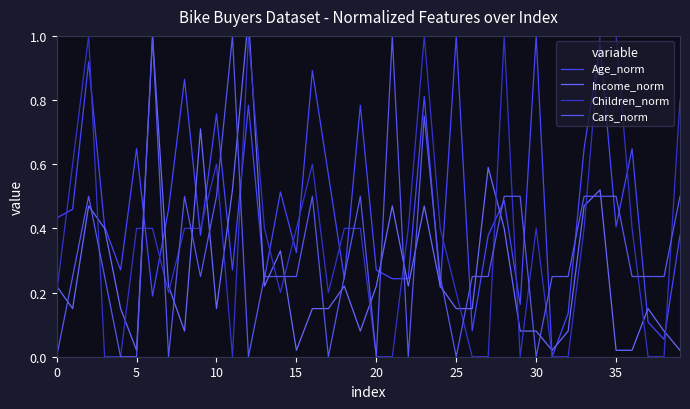

What is the spread (max minus min) of values at 35?

0.5